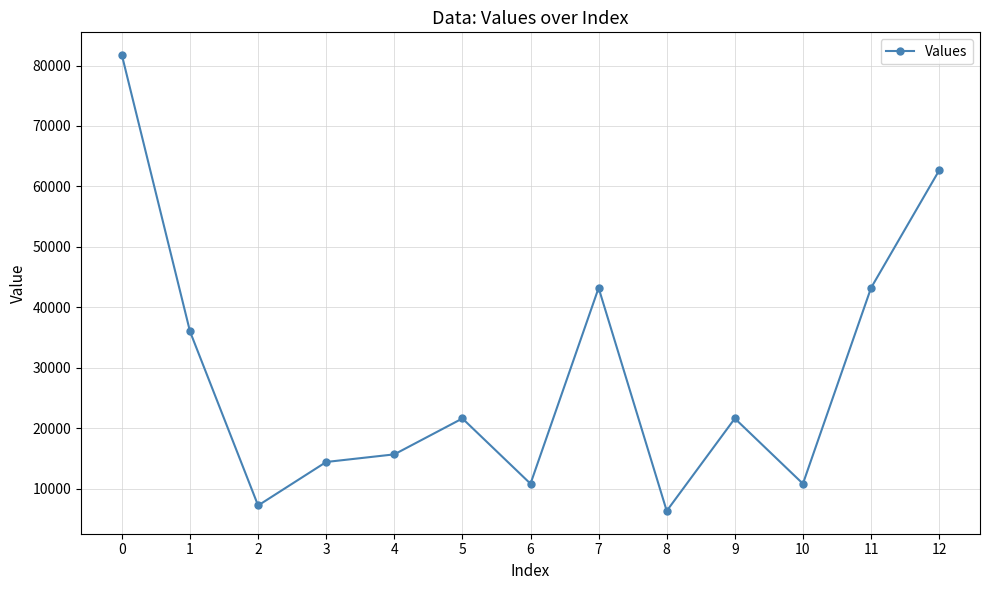

Reading left to right, transcribe all the data shown in this chart.

81720	36000	7200	14400	15660	21600	10800	43200	6300	21600	10800	43200	62640